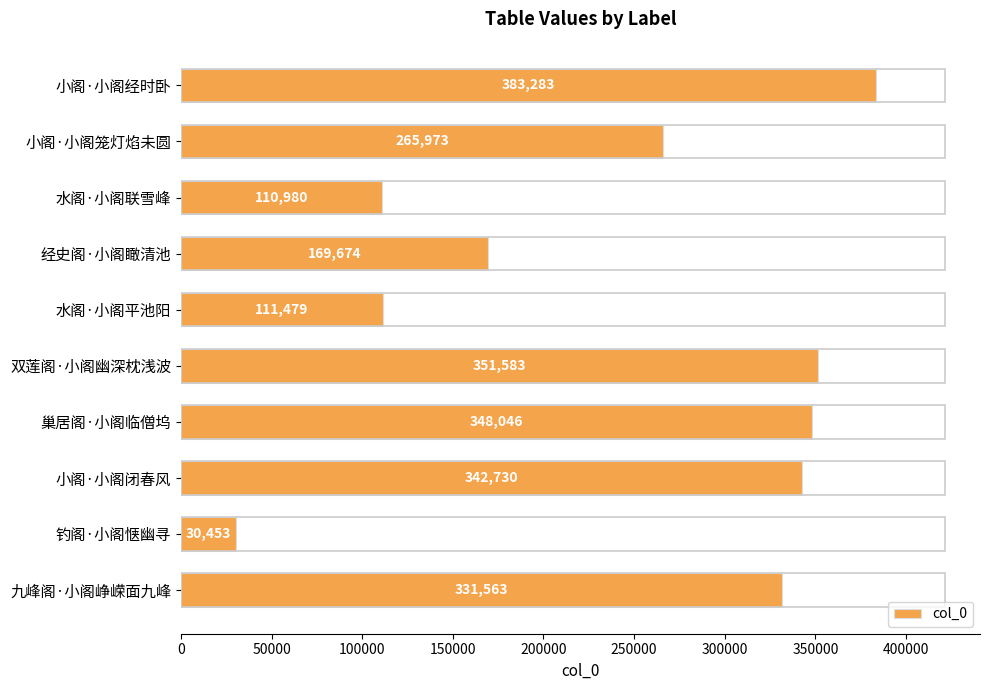

What is the smallest value displayed?

30453